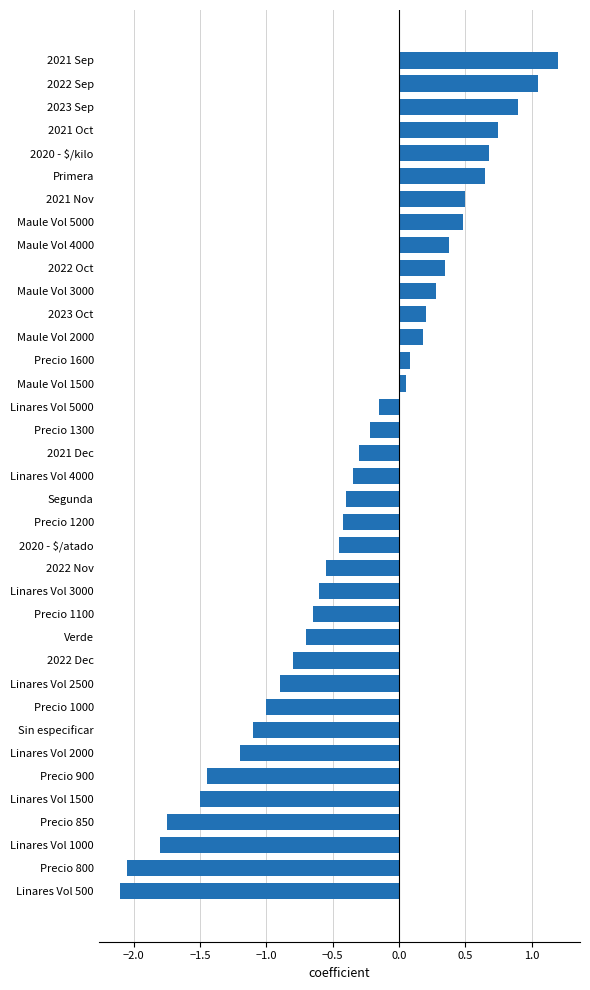

Is it true that the value at 2022 Nov is -0.6?

True